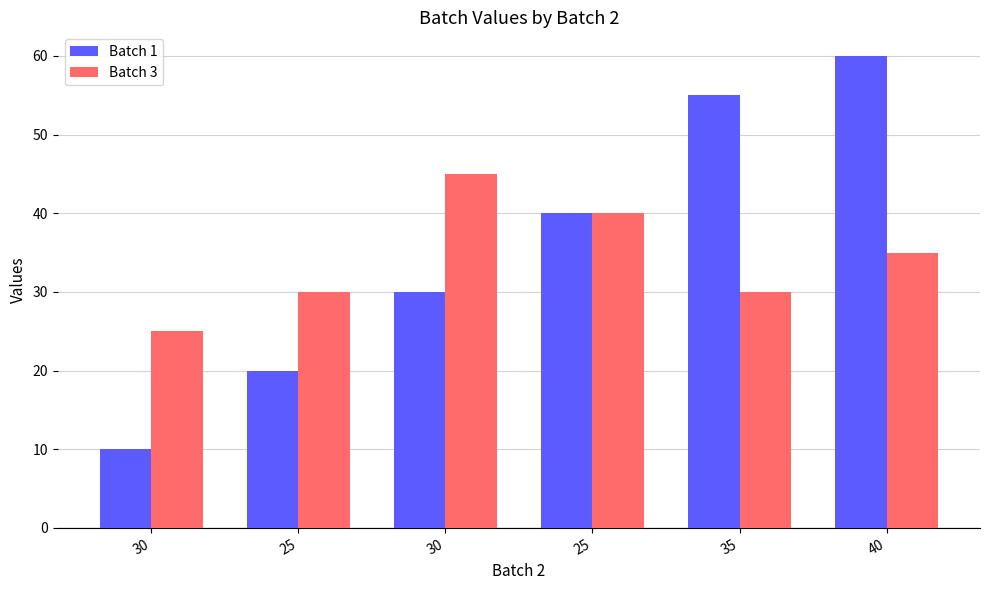

Does the chart contain any negative values?

No